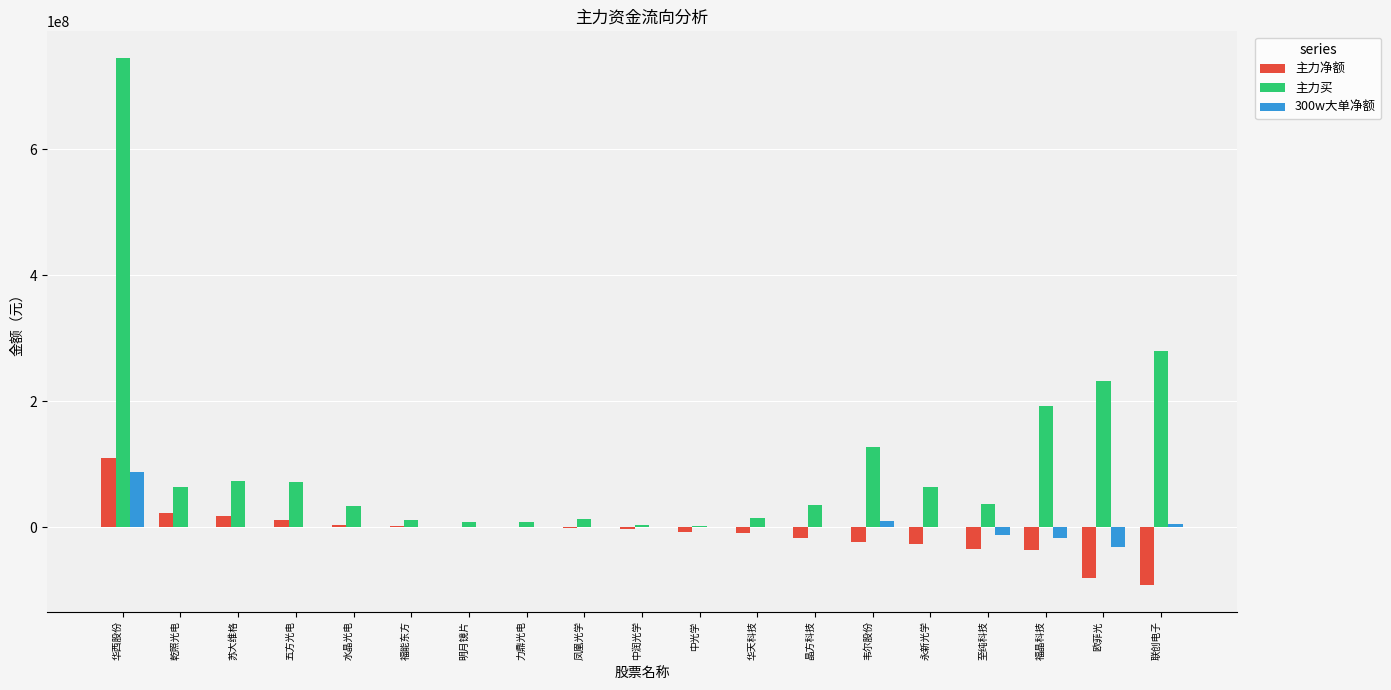

At which label does 300w大单净额 first exceed 0?

华西股份